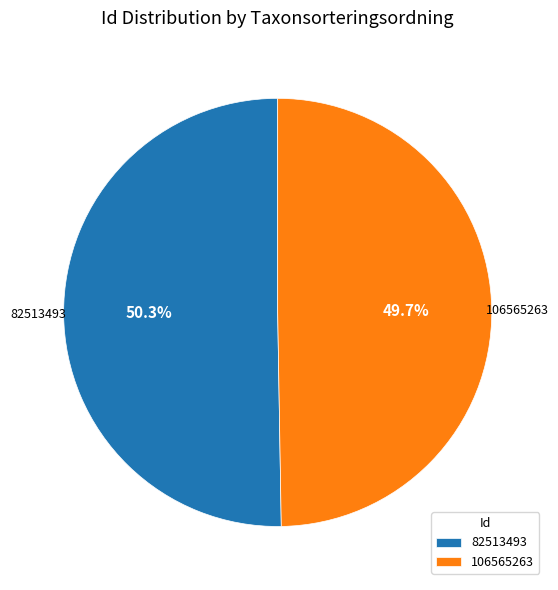

What is the majority slice?

82513493